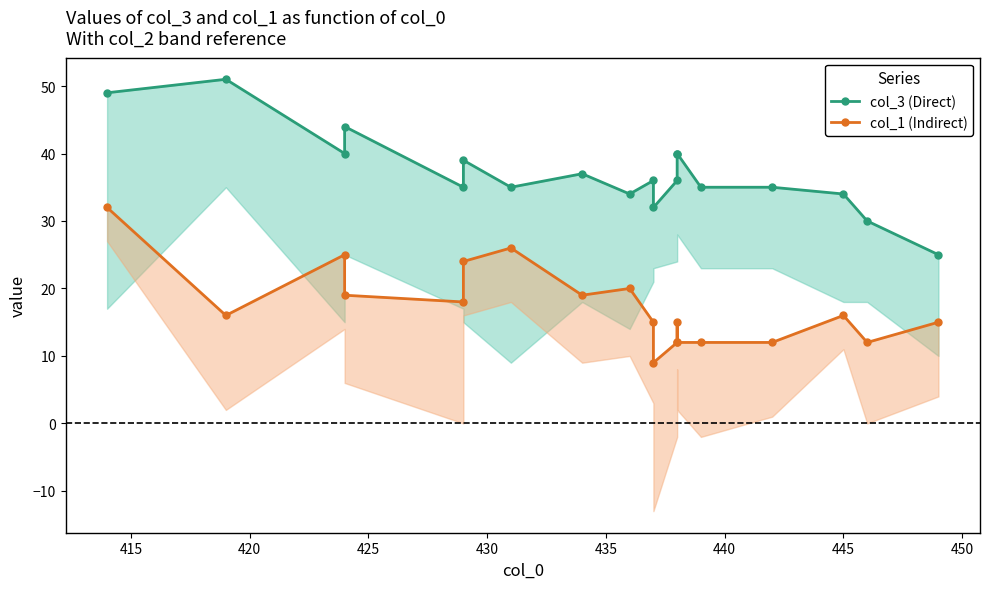

Is it true that col_3 (Direct) equals 9 at 10?

False